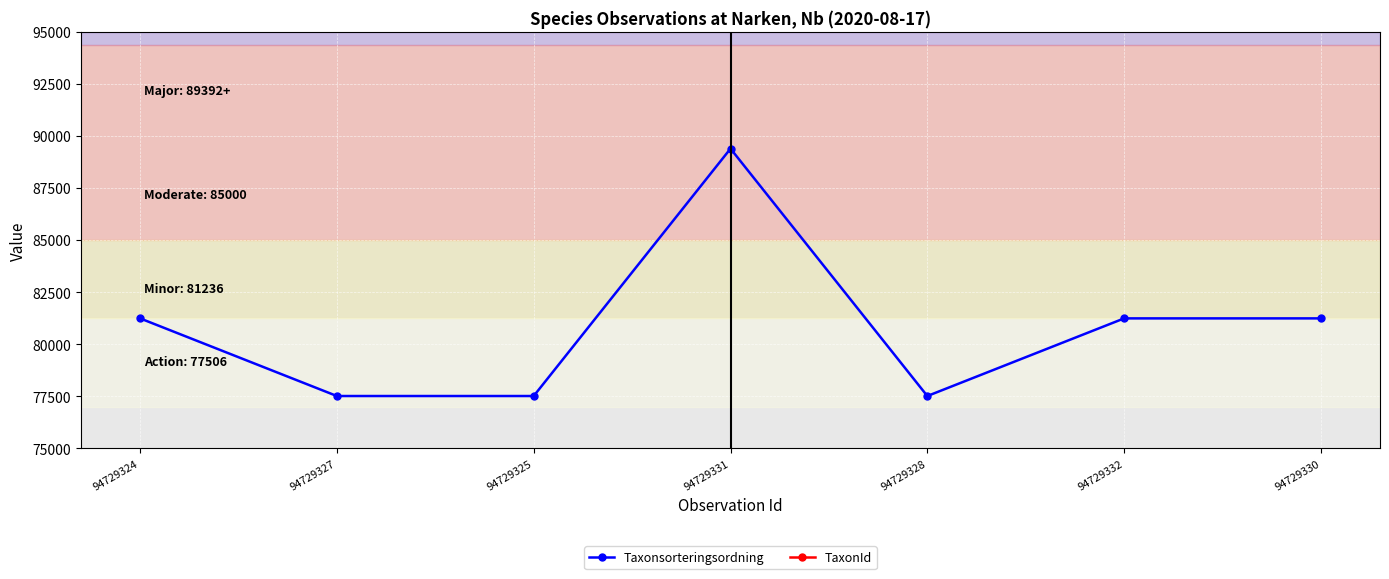

How many data points in Taxonsorteringsordning are less than 81236?

3